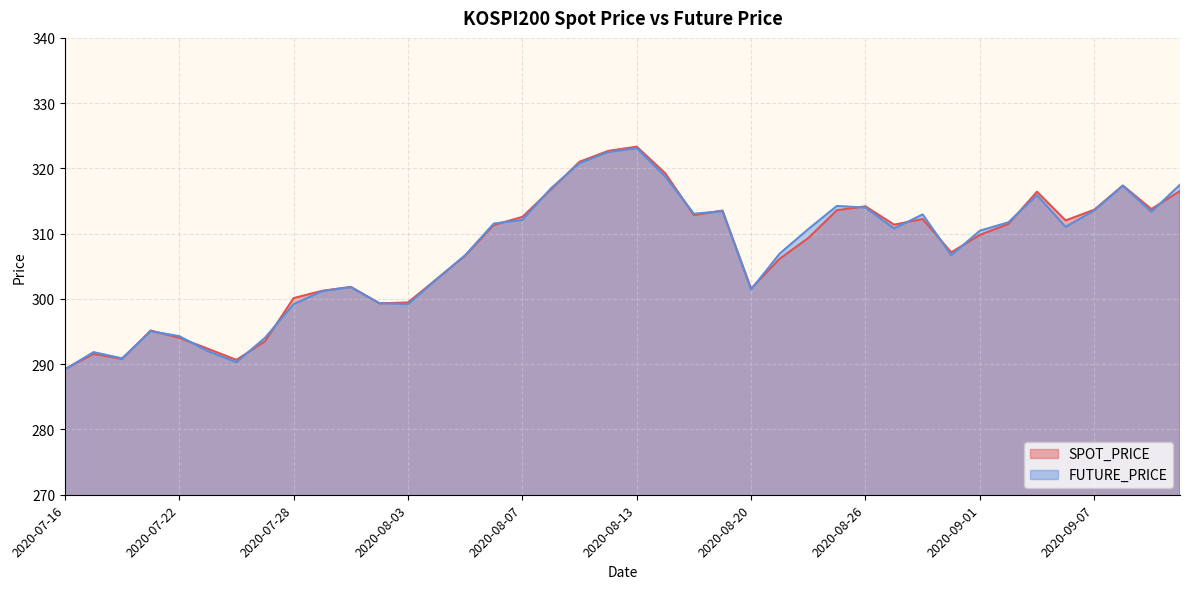

How many series are shown in this chart?

2